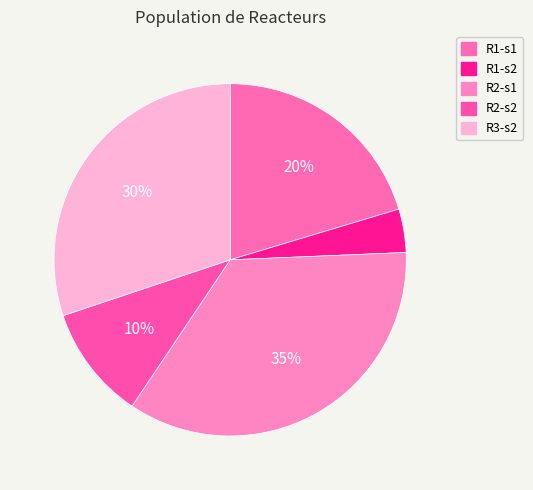

Is R1-s1 the majority of the pie?

No